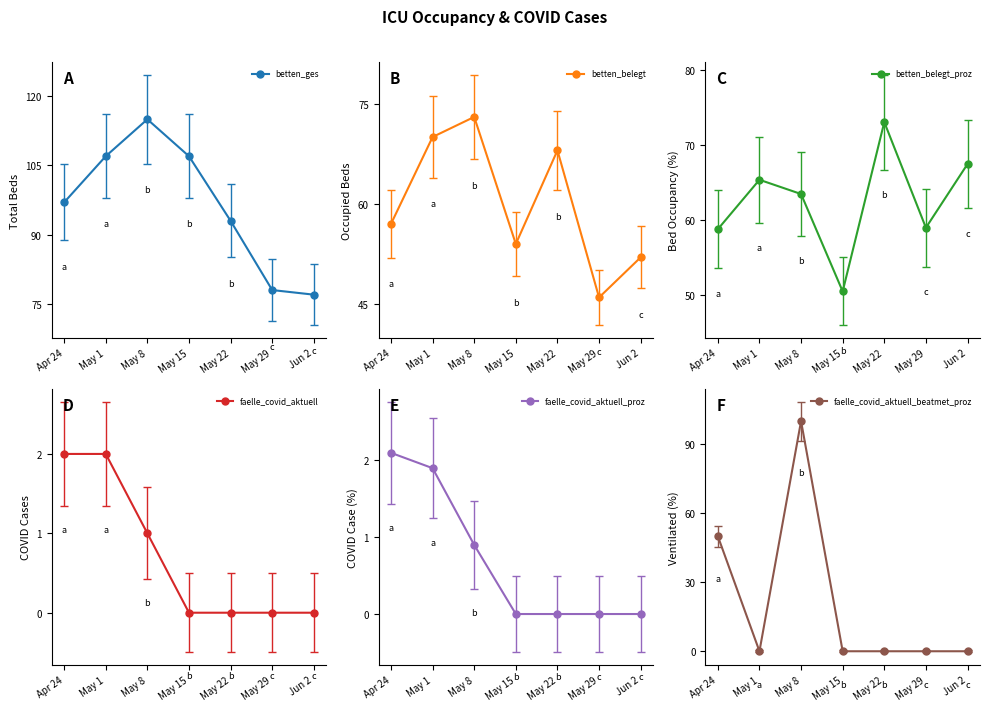

Reading left to right, transcribe all the data shown in this chart.

betten_ges: Apr 24=97.0	May 1=107.0	May 8=115.0	May 15=107.0	May 22=93.0	May 29=78.0	Jun 2=77.0
betten_belegt: Apr 24=57.0	May 1=70.0	May 8=73.0	May 15=54.0	May 22=68.0	May 29=46.0	Jun 2=52.0
betten_belegt_proz: Apr 24=58.8	May 1=65.4	May 8=63.5	May 15=50.5	May 22=73.1	May 29=59.0	Jun 2=67.5
faelle_covid_aktuell: Apr 24=2.0	May 1=2.0	May 8=1.0	May 15=0.0	May 22=0.0	May 29=0.0	Jun 2=0.0
faelle_covid_aktuell_proz: Apr 24=2.1	May 1=1.9	May 8=0.9	May 15=0.0	May 22=0.0	May 29=0.0	Jun 2=0.0
faelle_covid_aktuell_beatmet_proz: Apr 24=50.0	May 1=0.0	May 8=100.0	May 15=0.0	May 22=0.0	May 29=0.0	Jun 2=0.0